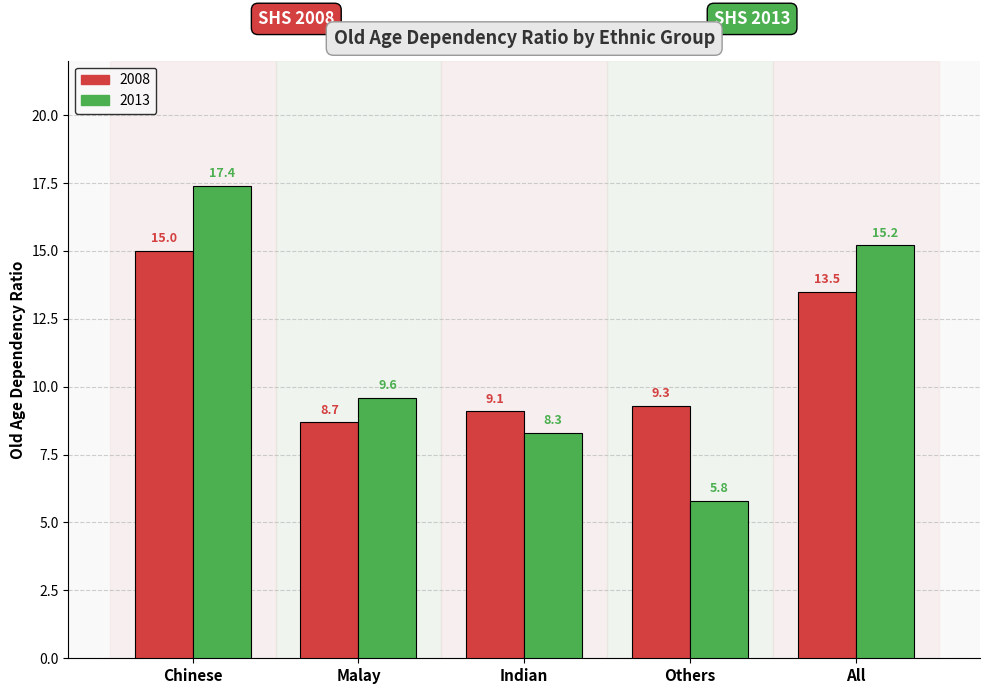

List the series in order of their overall mean, lowest first.

2008, 2013